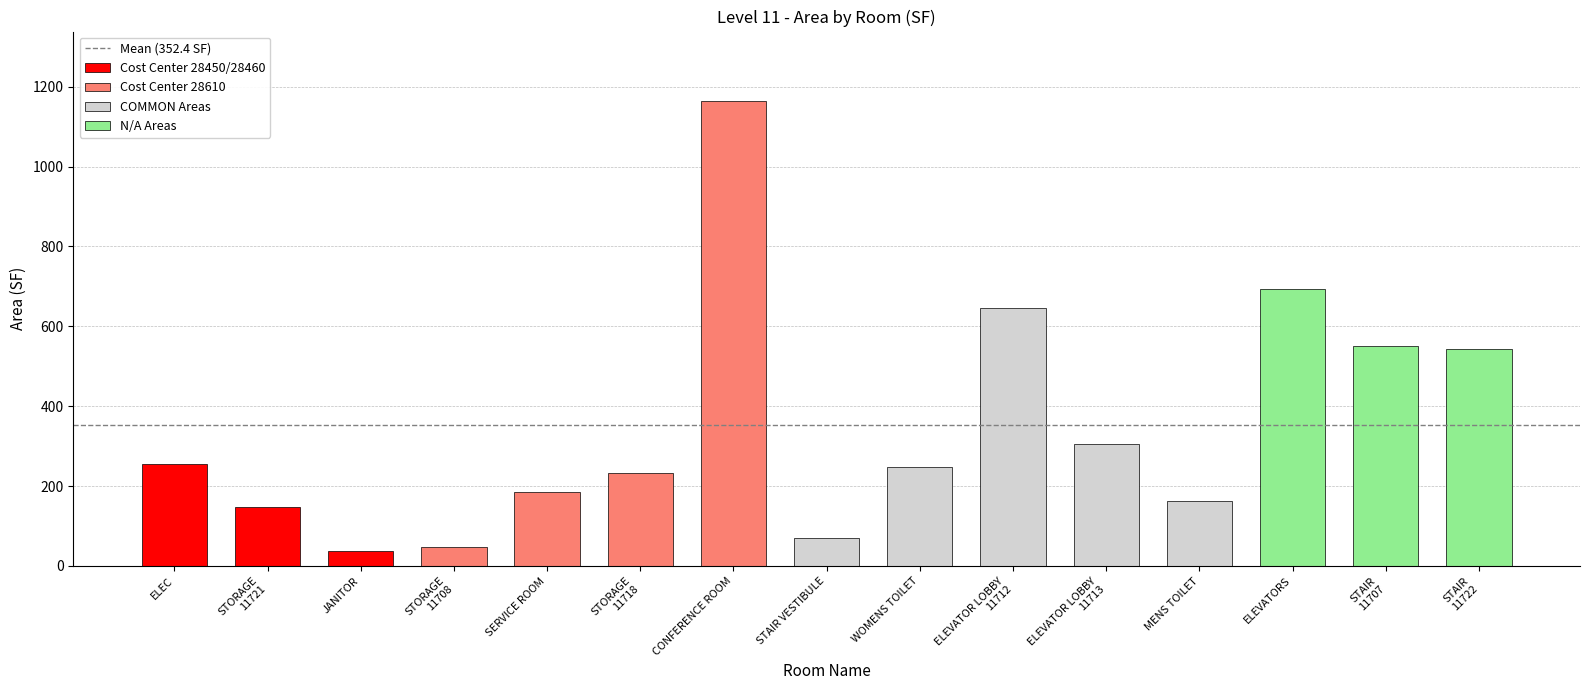

Reading left to right, transcribe all the data shown in this chart.

256.3	147.1	37.5	46.7	185.2	231.4	1163.6	69.2	247.9	645.5	304.6	163.6	692.4	551.7	543.9